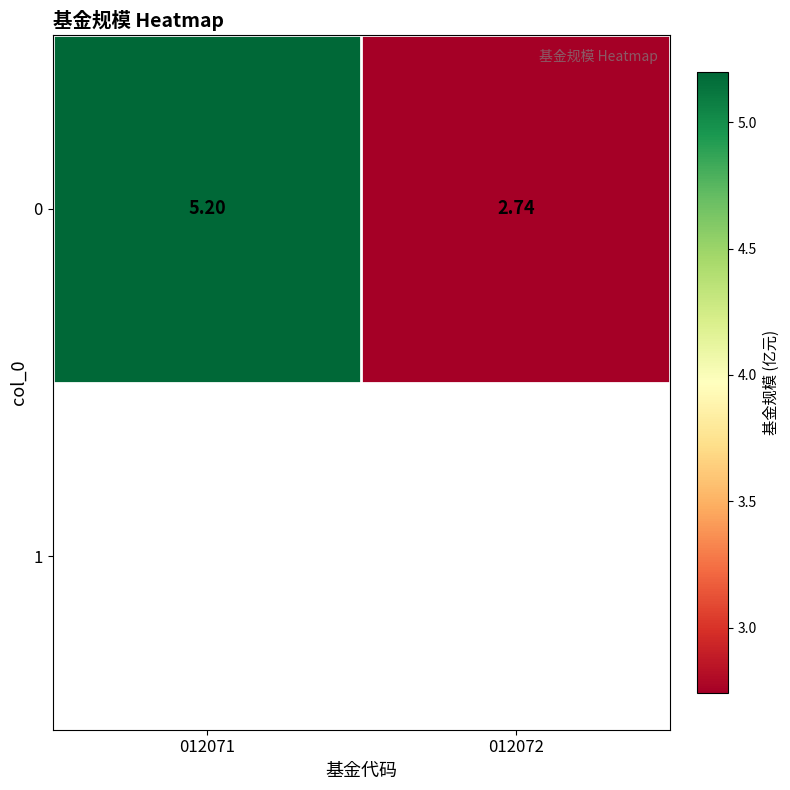

What is the sum of the values at 012072 and 012071?

7.9